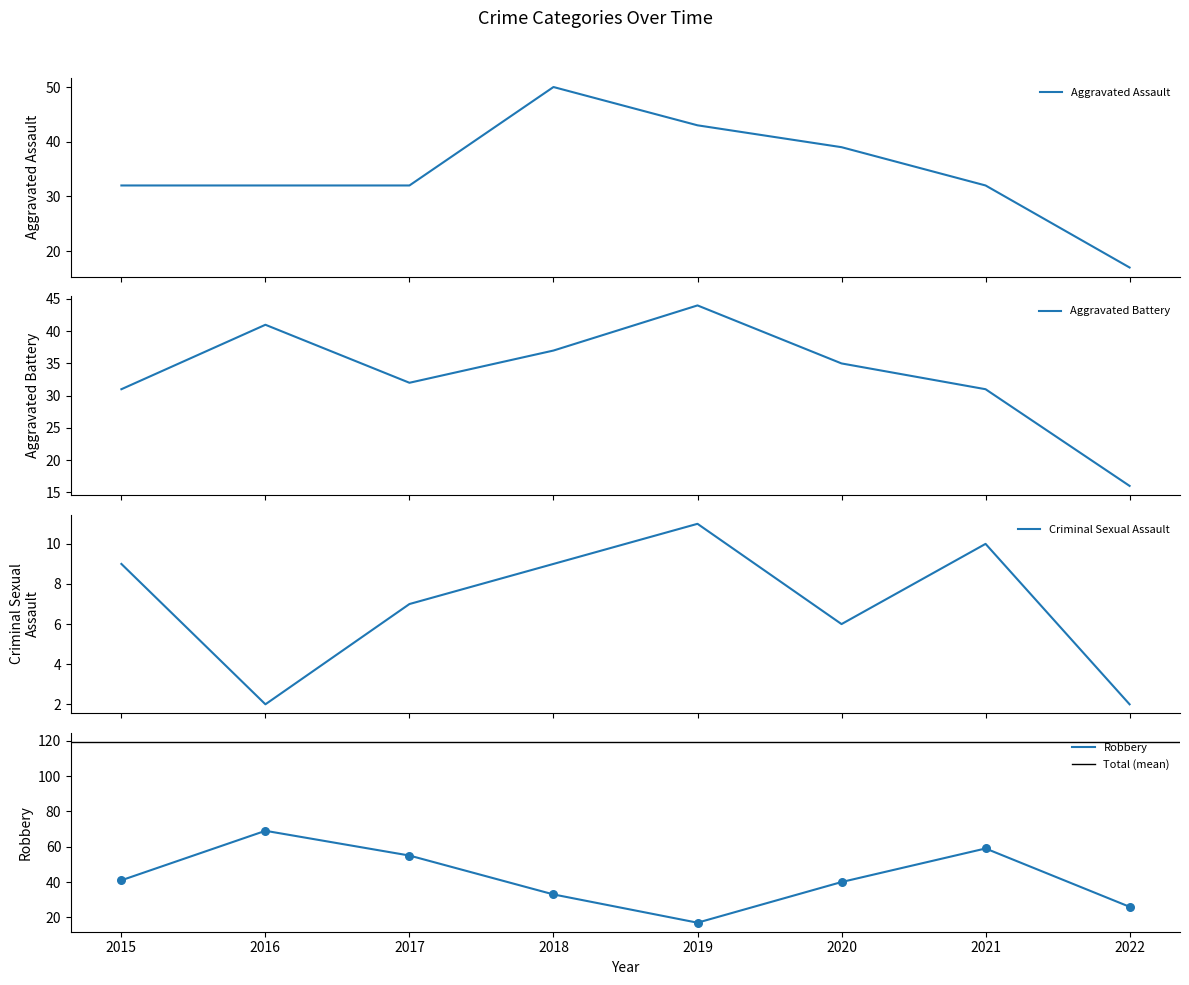

Which series has the largest Y range (max minus min)?

Robbery